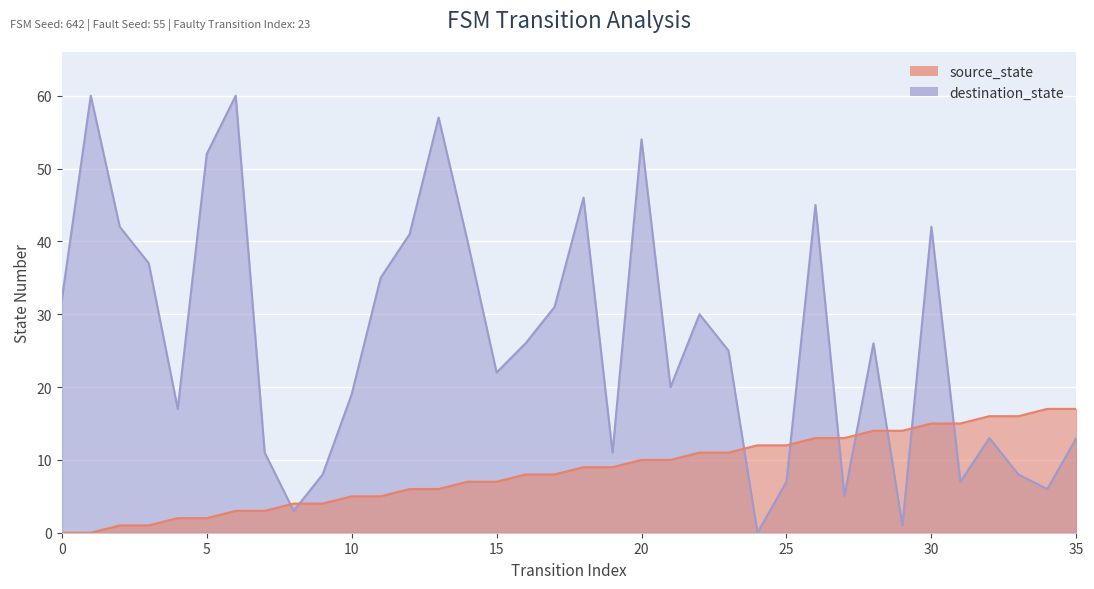

The value of destination_state at 21 is 10. True or false?

False